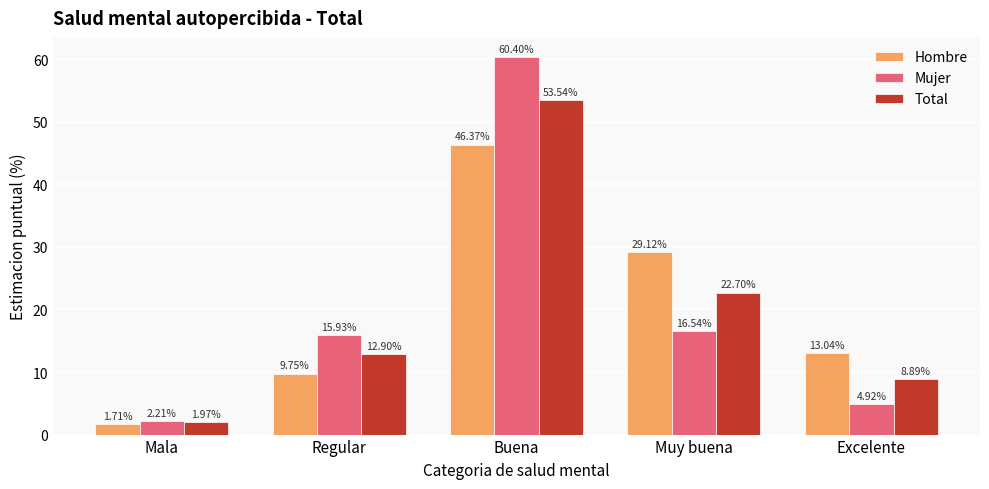

Count the number of data series in this chart.

3